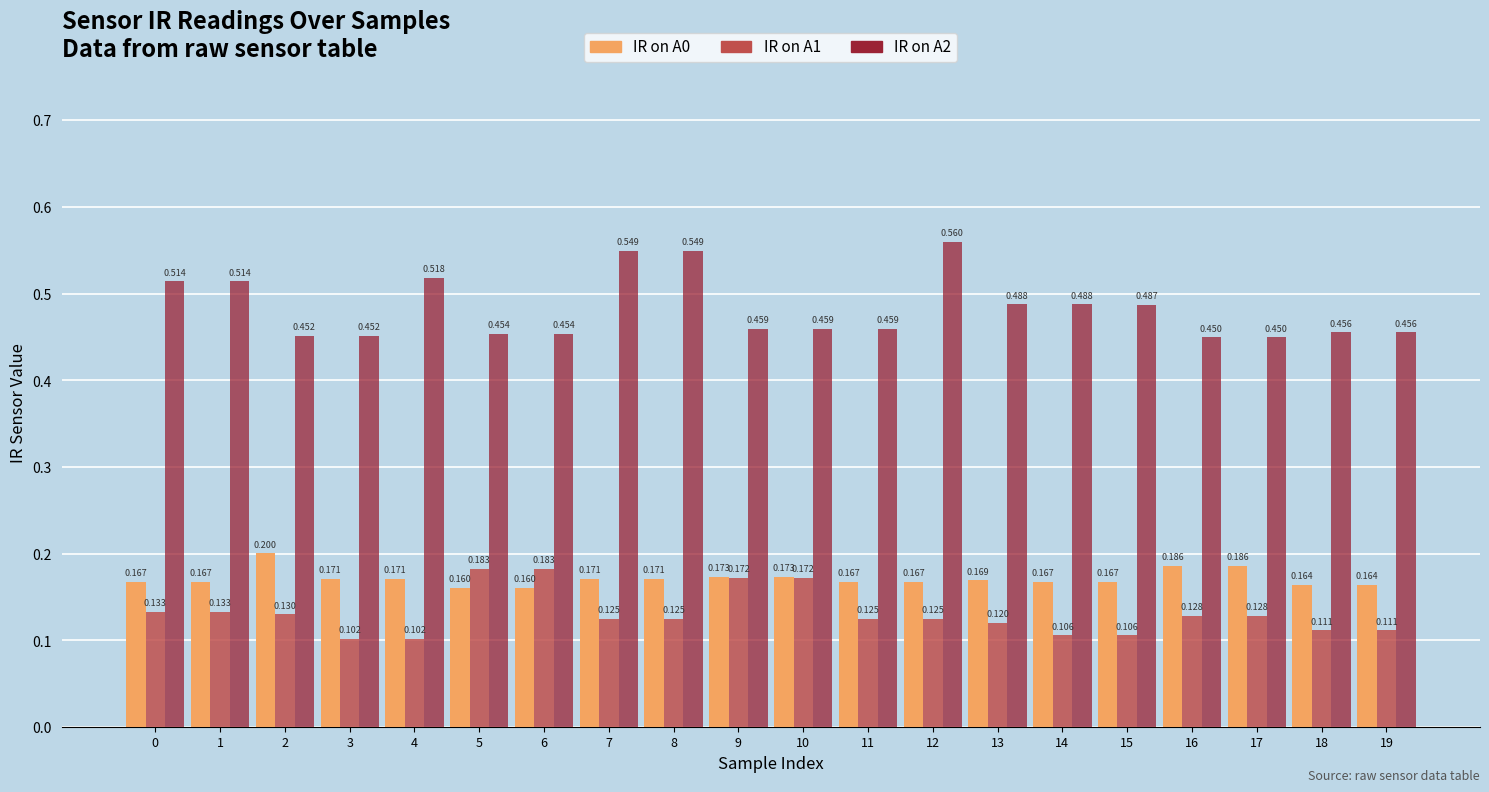

At which label does IR on A2 reach its peak?

12